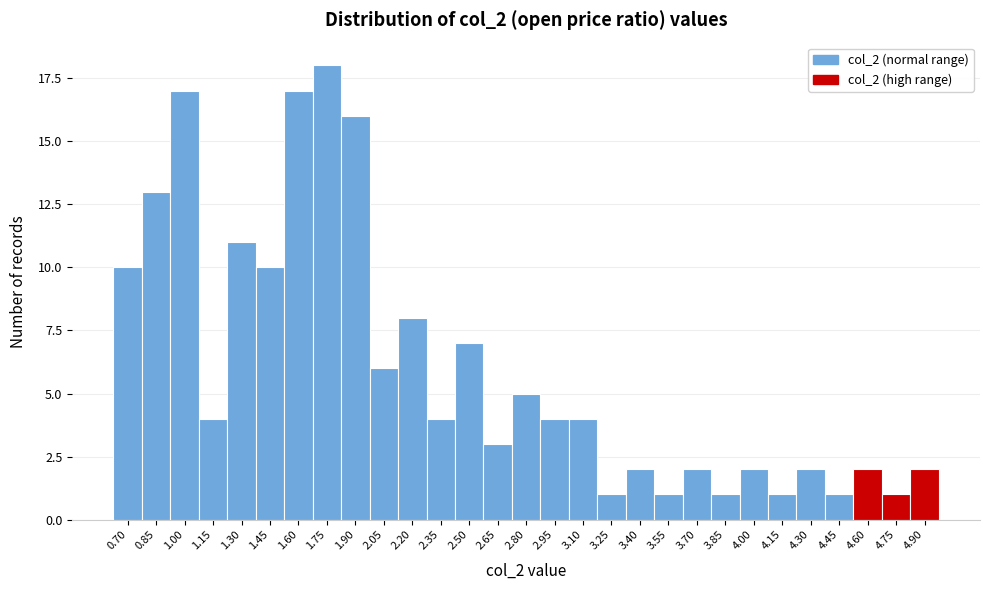

Reading right to left, extract all data points from this chart.

2	1	2	1	2	1	2	1	2	1	2	1	4	4	5	3	7	4	8	6	16	18	17	10	11	4	17	13	10